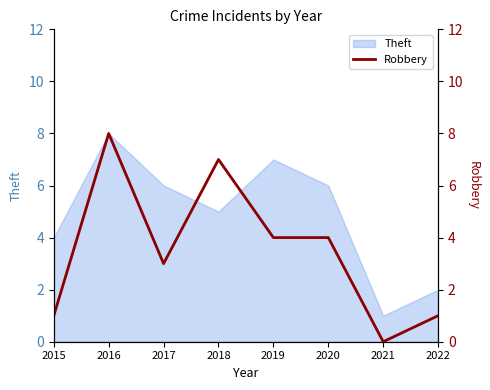

Where is the data nearest to the value 4?

2019